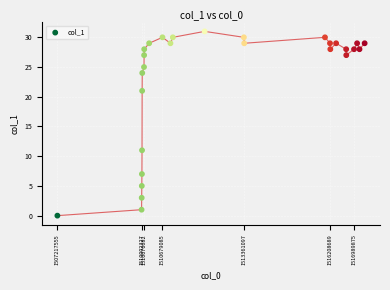

What Y value in the scatter plot is closest to 15?

11